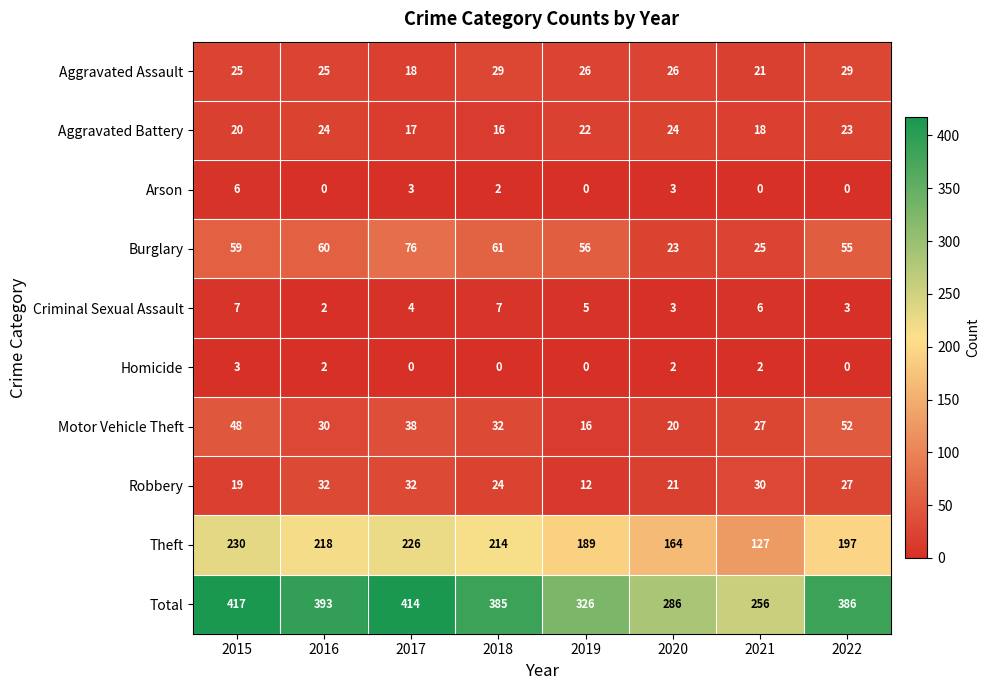

Read the Arson value at 2020.

3